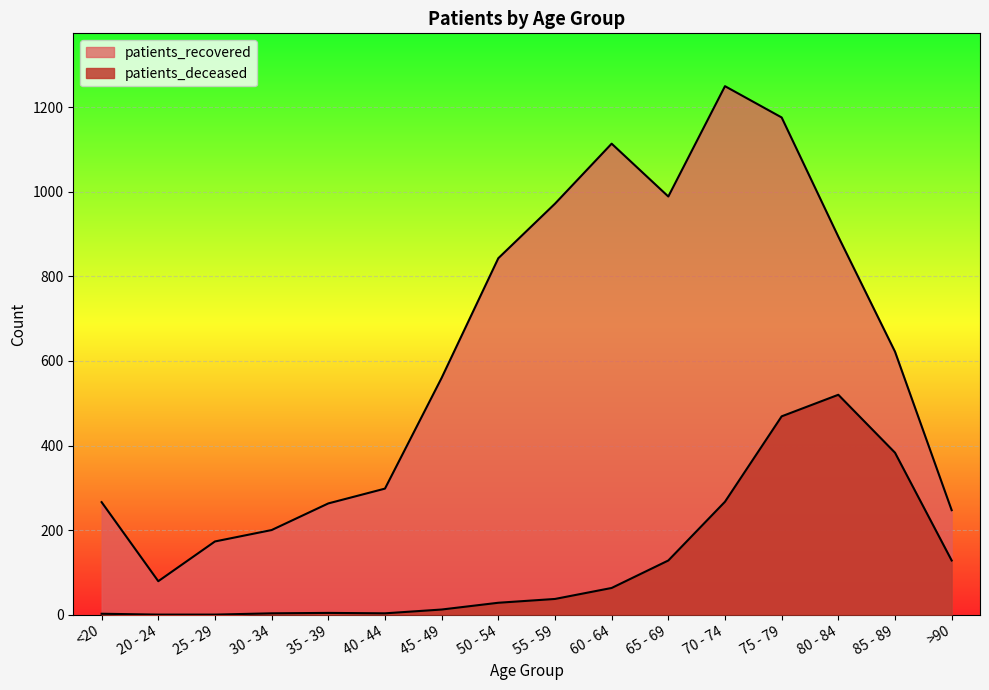

At 60 - 64, list the series in order from largest to smallest.

patients_recovered, patients_deceased